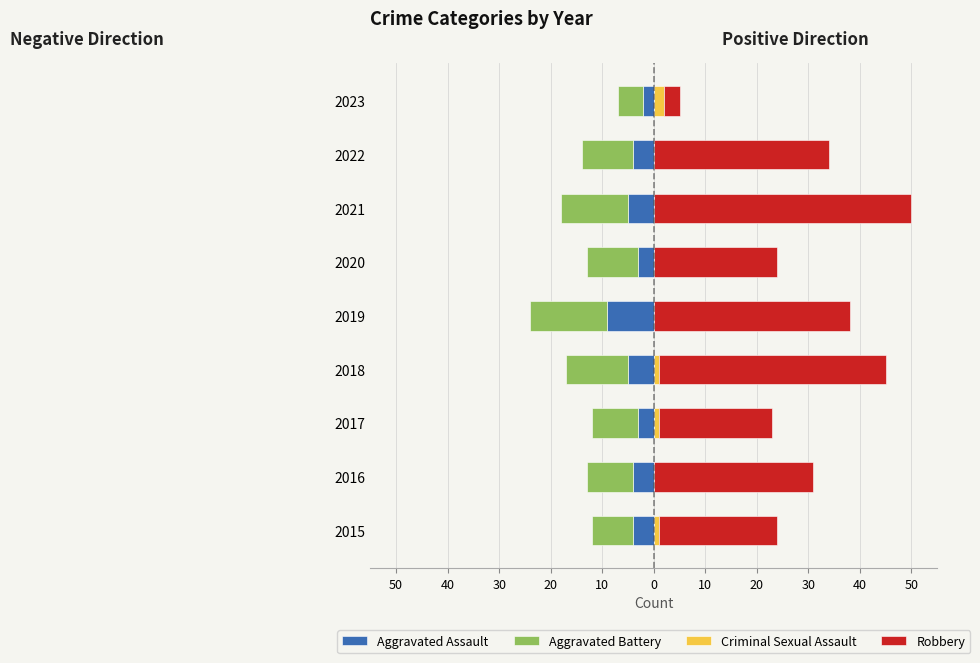

What is the lowest value of the Aggravated Battery series?

-15